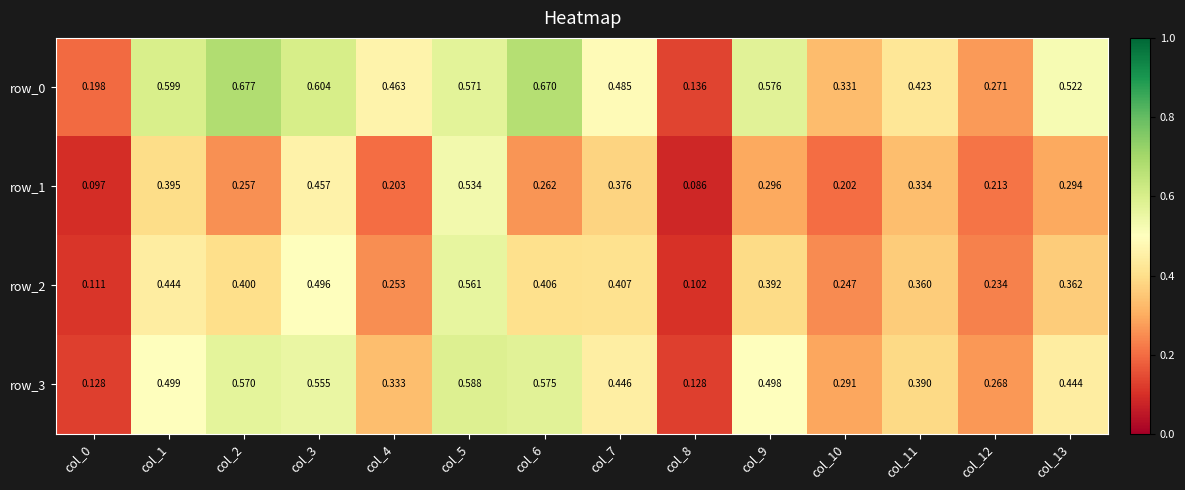

Is the value of row_1 at col_9 greater than the value of row_3 at col_3?

No